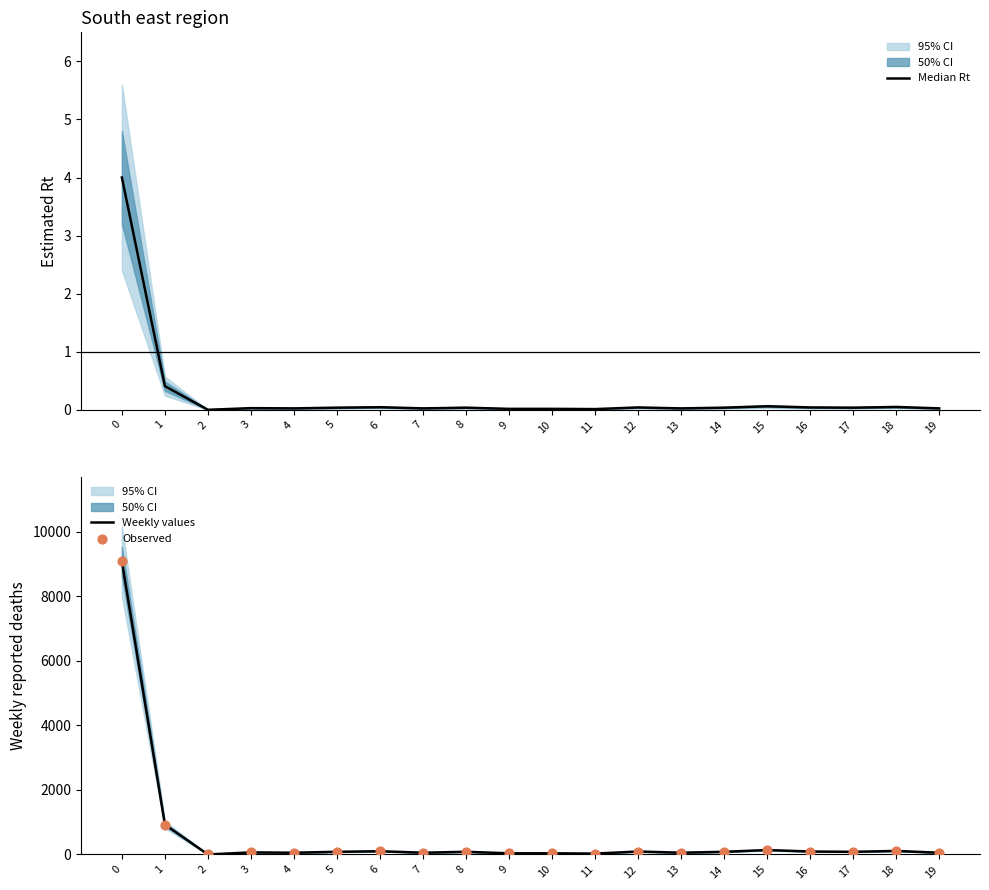

Which series has the largest total across all categories?

Weekly values